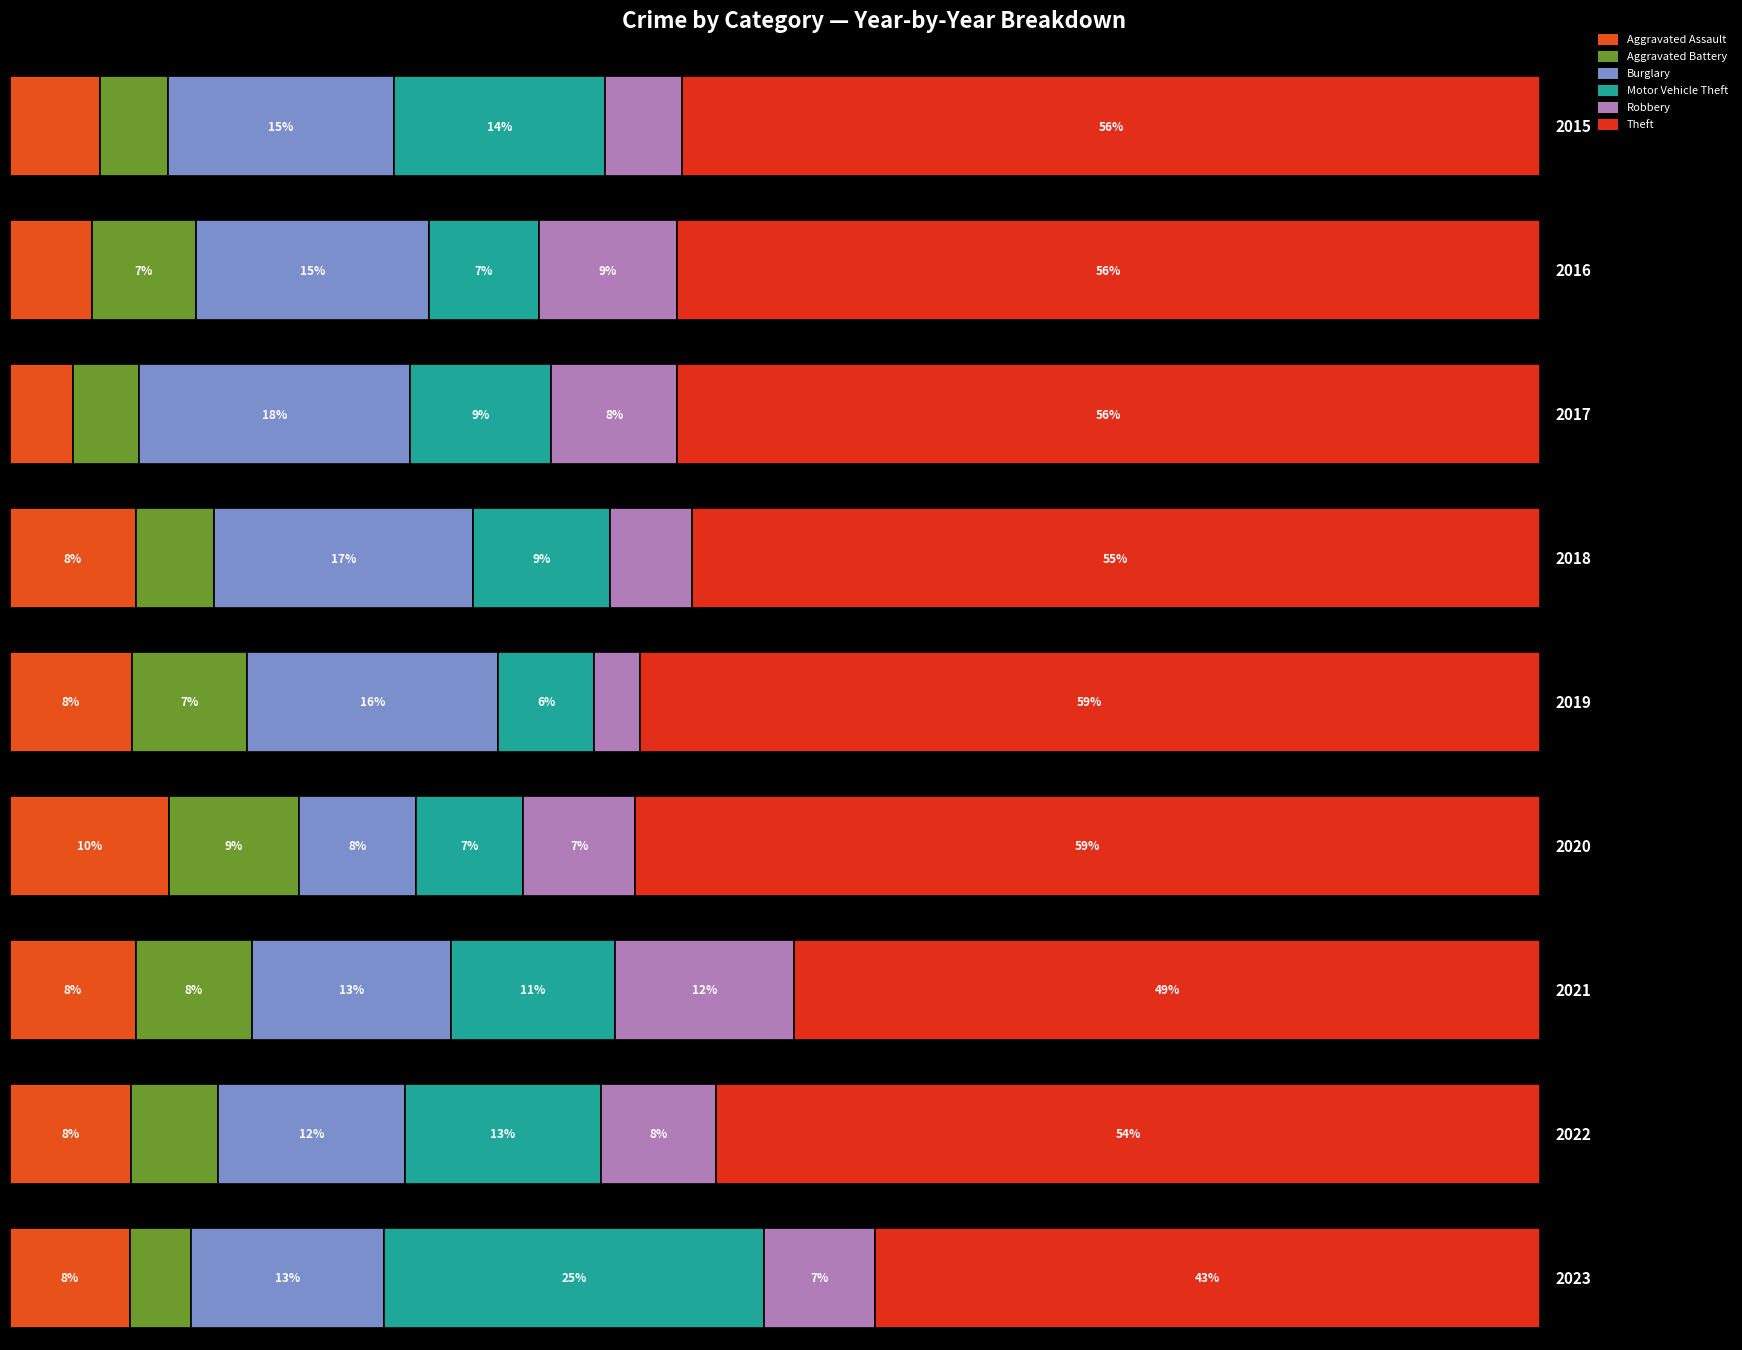

How many bars are there in total?

54